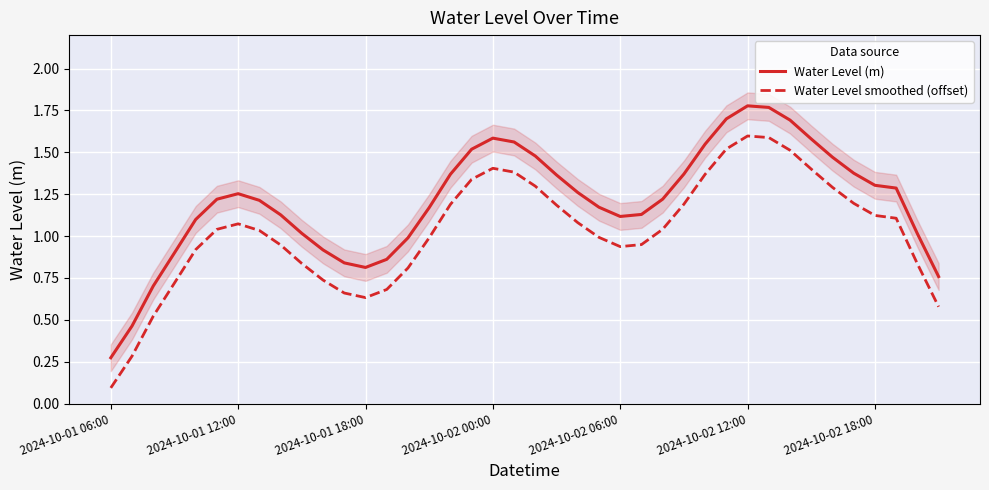

What is the difference between the maximum and minimum values in the Water Level smoothed (offset) series?

1.5